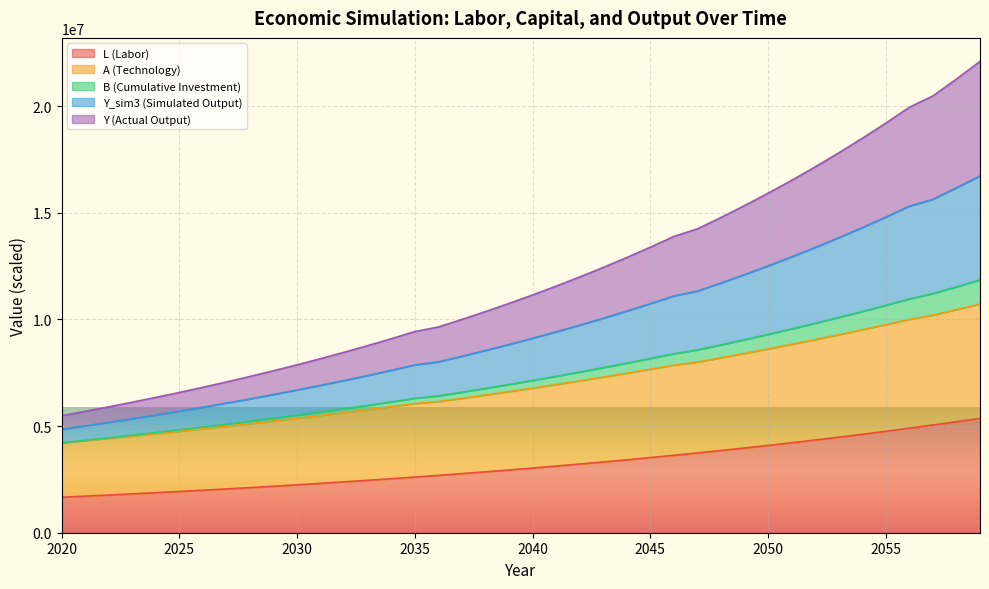

What are all the series names shown in the legend?

L (Labor), A (Technology), B (Cumulative Investment), Y_sim3 (Simulated Output), Y (Actual Output)